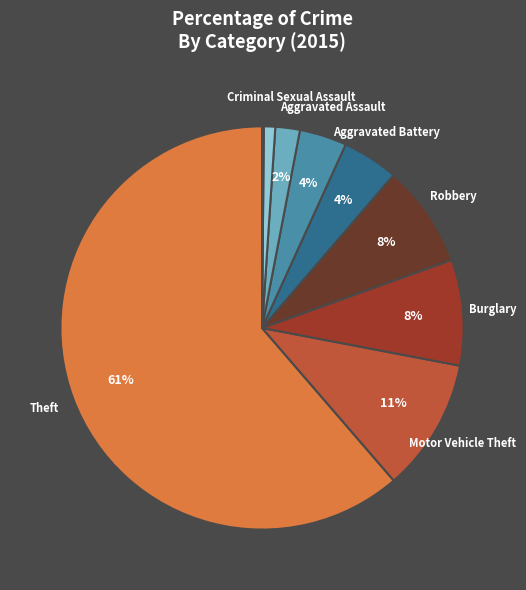

Does any single category account for the majority?

Yes